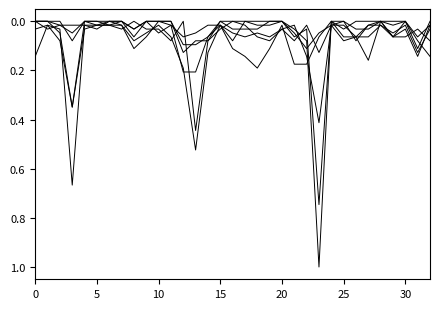

Does the chart display data point markers on the line(s)?

No